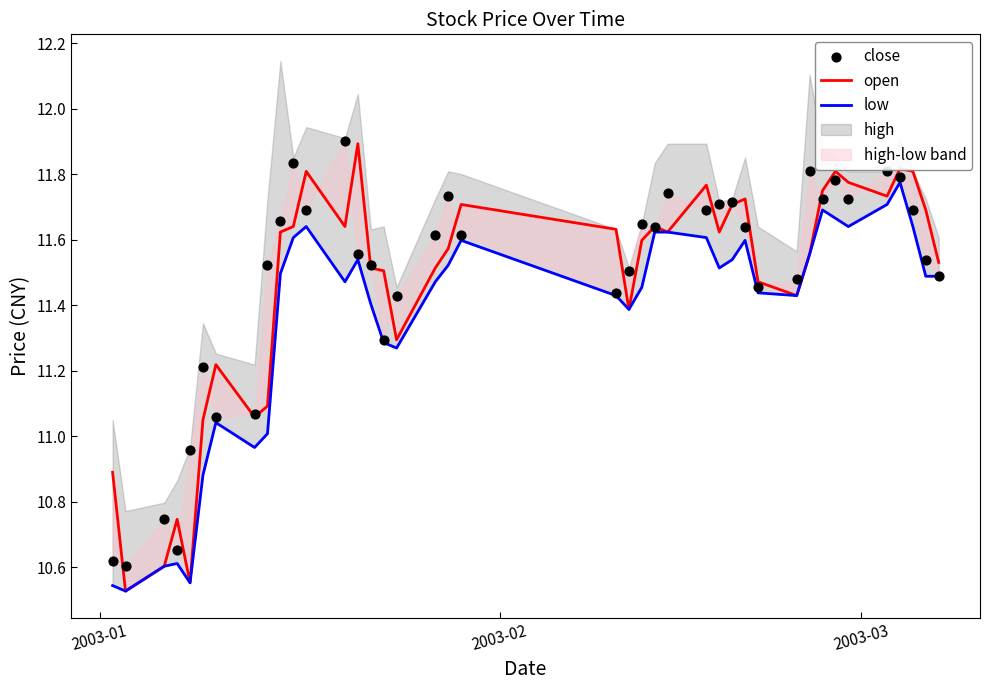

Is the value of low at 13 greater than the value of open at 5?

Yes